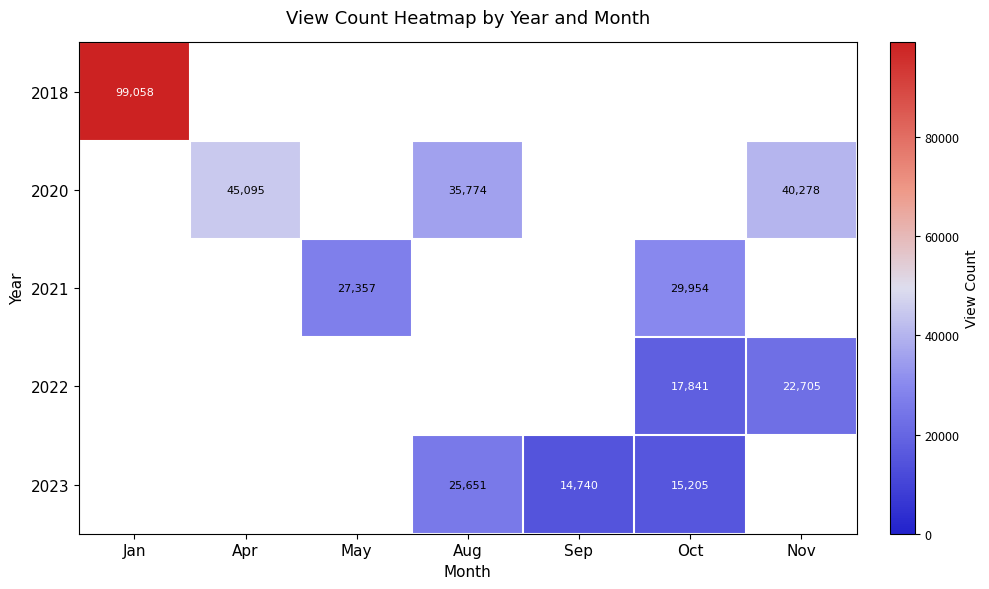

Is it true that 2023 equals 25651.0 at Aug?

True